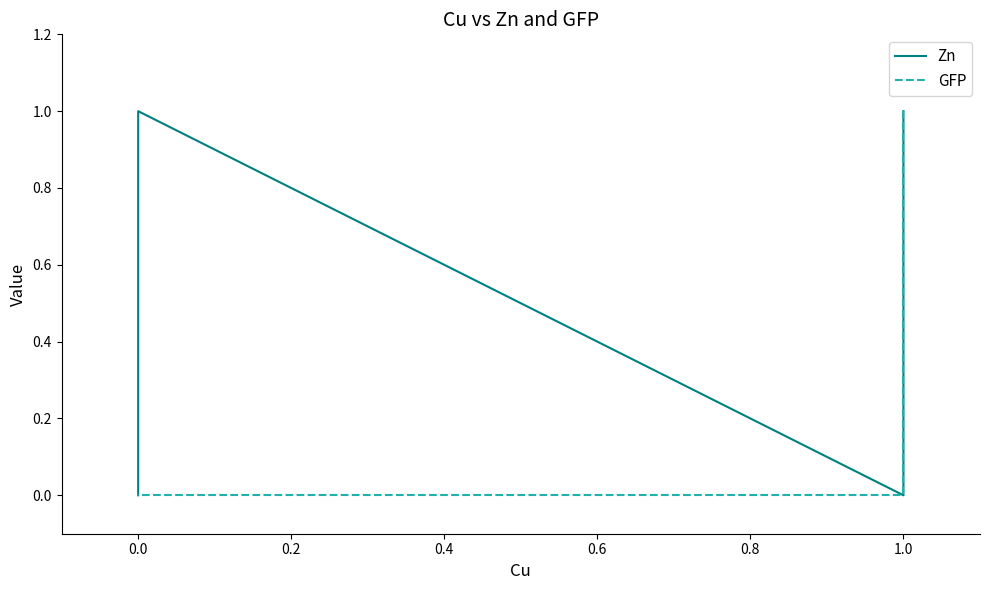

True or false: GFP and Zn cross at least once.

False